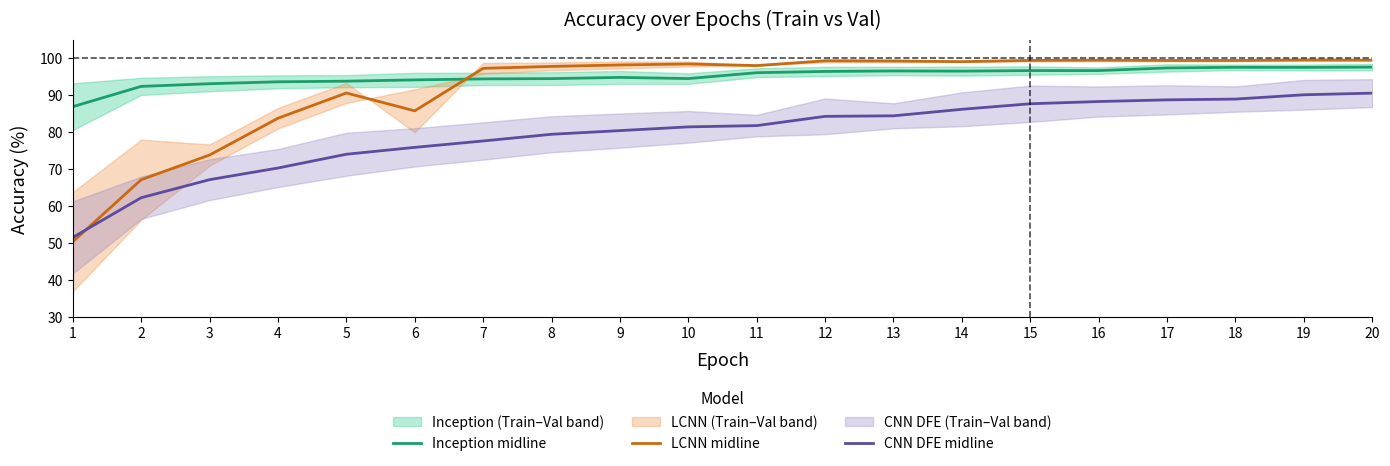

Is it true that LCNN midline equals 41.6 at 13?

False